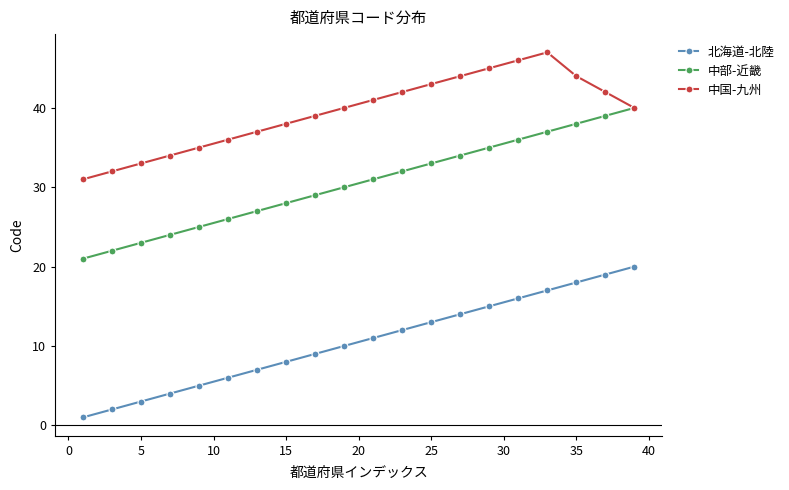

How many categories are shown in the chart?

20